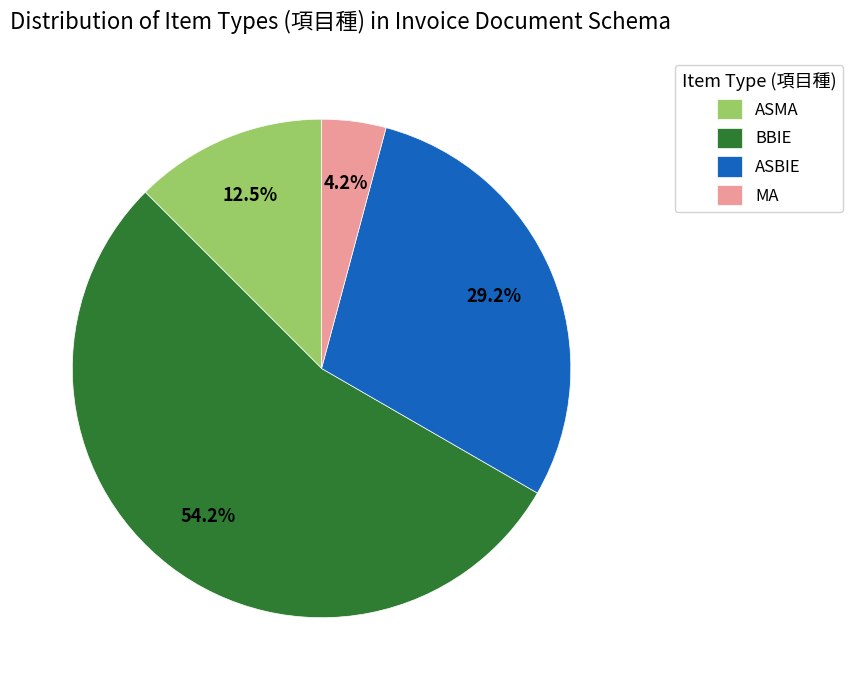

To the nearest percent, what is the difference between the largest and smallest slice percentages?

50%